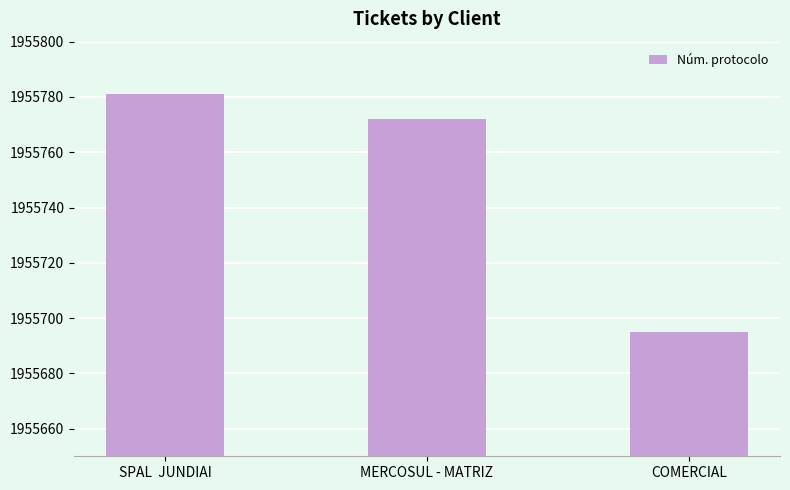

Does the chart contain stacked bars?

No